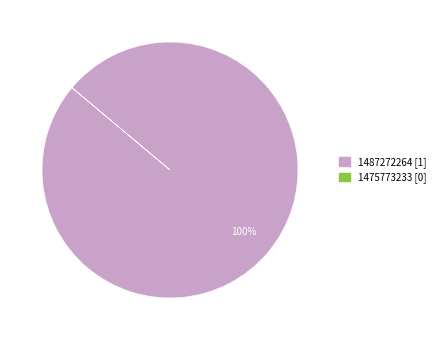

Which has a higher value, 1487272264 or 1475773233?

1487272264